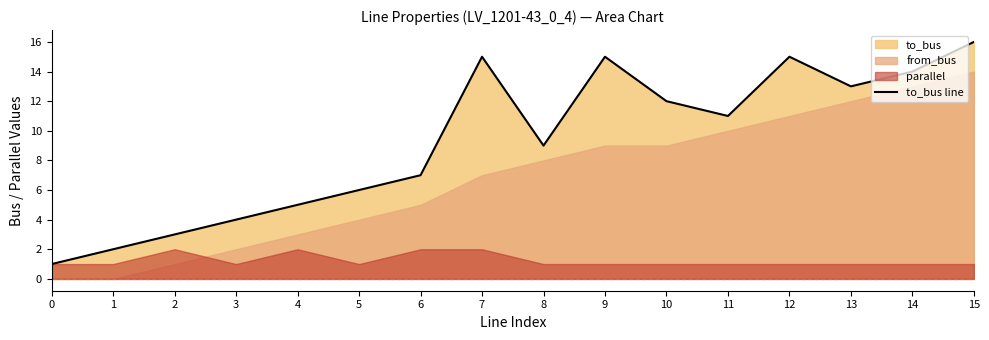

Reading left to right, what are all the values shown in this chart?

1	2	3	4	5	6	7	15	9	15	12	11	15	13	14	16